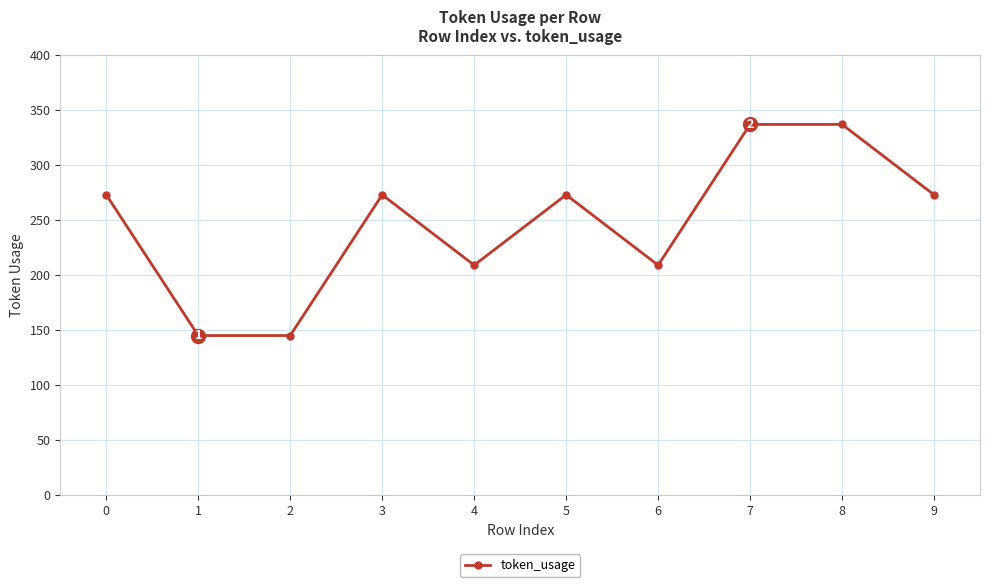

How many values are below 273?

4